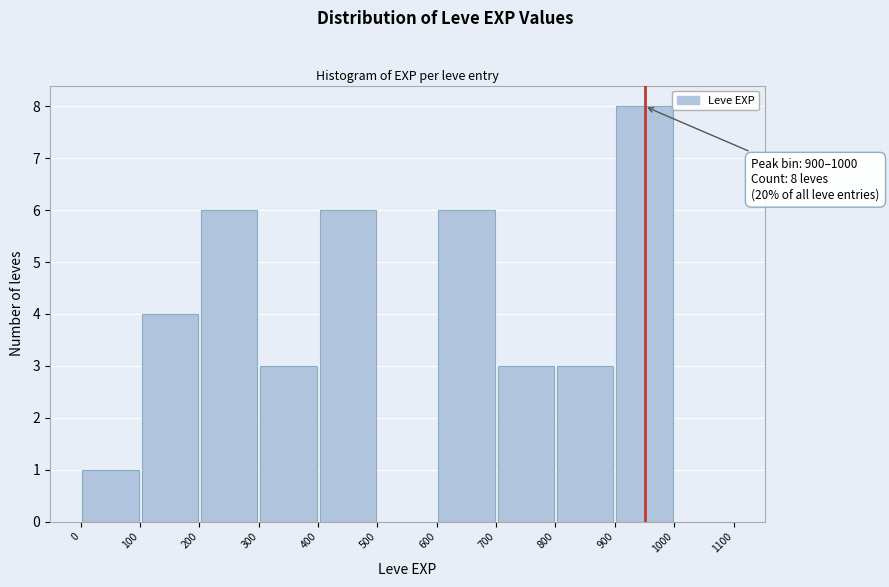

Over which range of the x-axis is the bar tallest?

900 to 1000